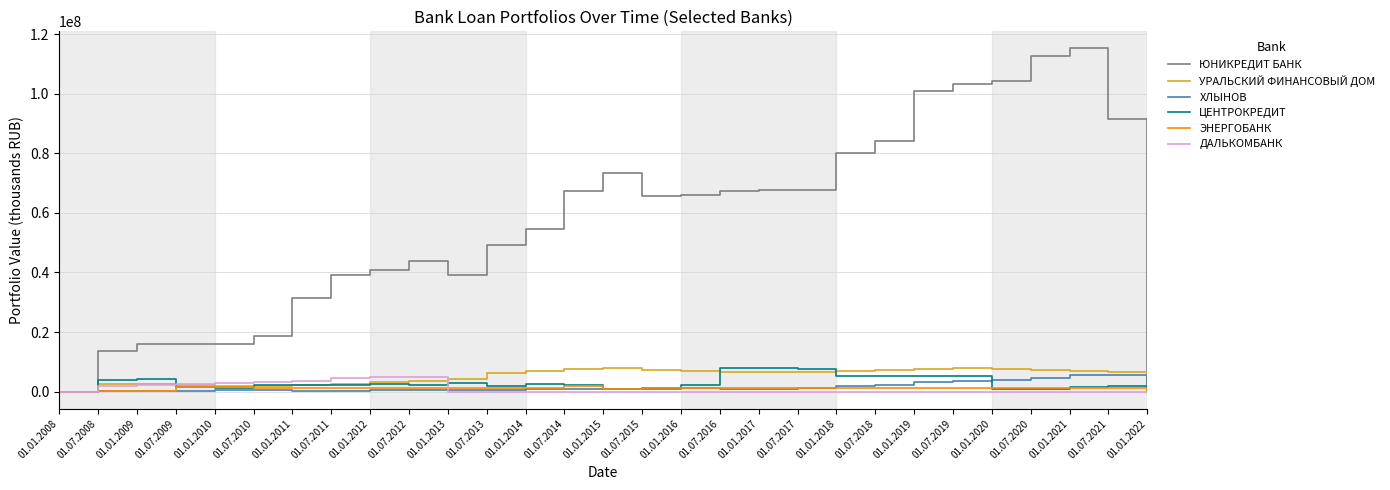

What is the highest value of the ХЛЫНОВ series?

5657269